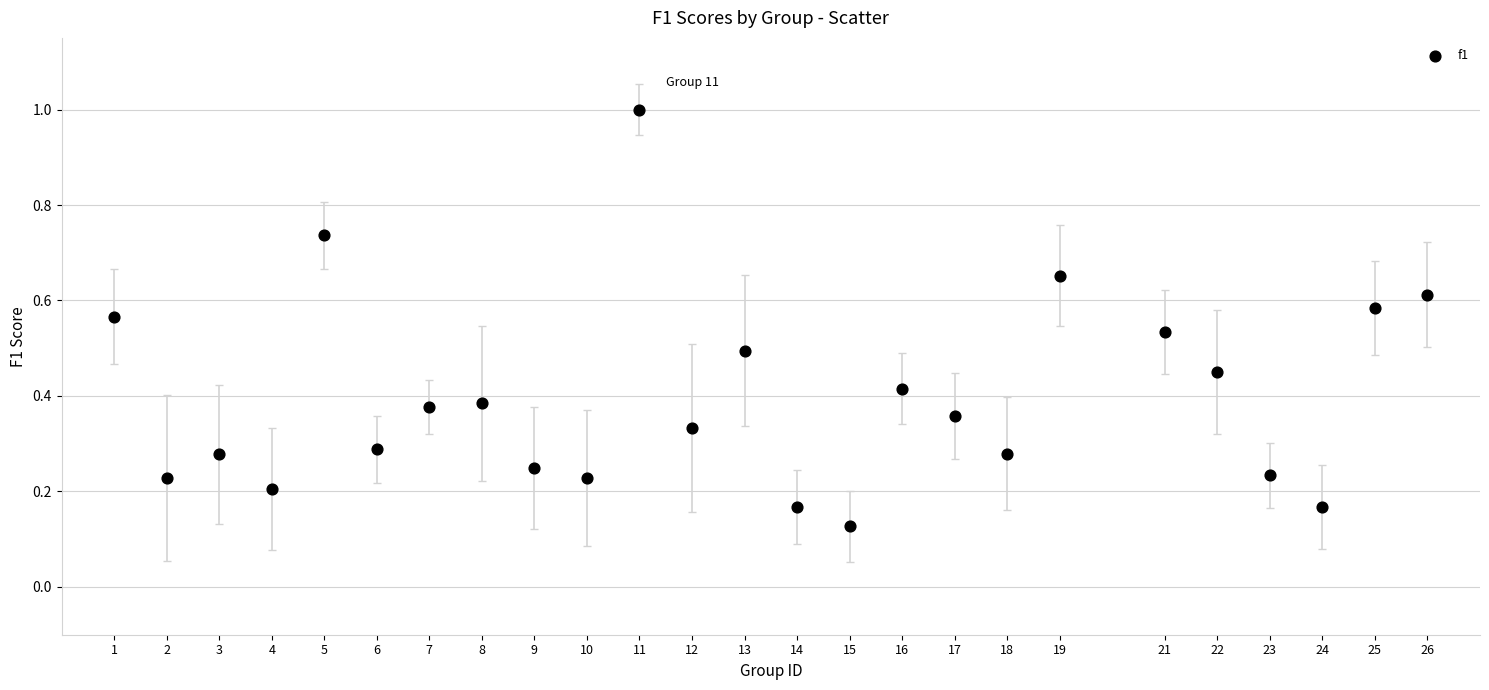

What is the range of Y values (max minus min)?

0.9